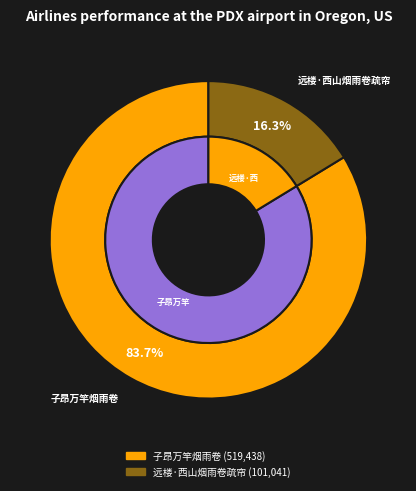

True or false: 远楼·西山烟雨卷疏帘 accounts for 16% of the total.

True